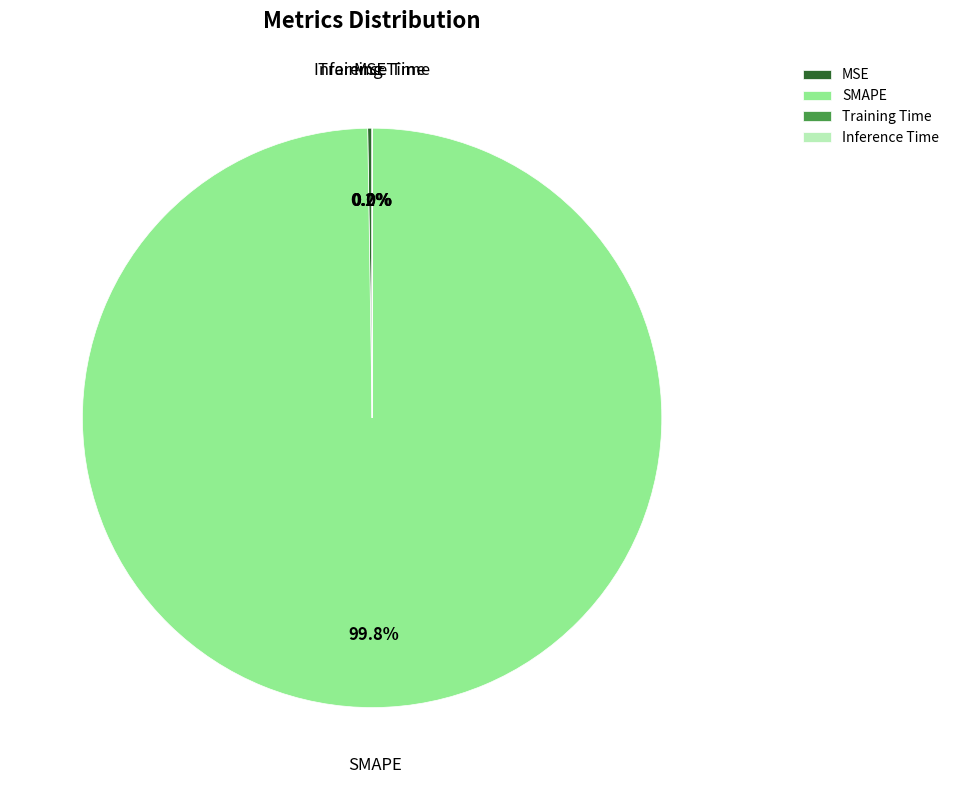

What is the largest slice in the pie chart?

SMAPE